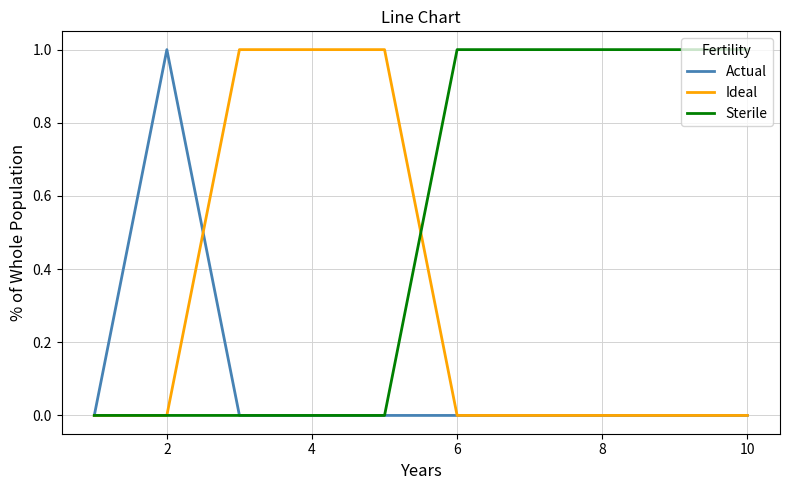

Which series has the largest total across all categories?

Sterile